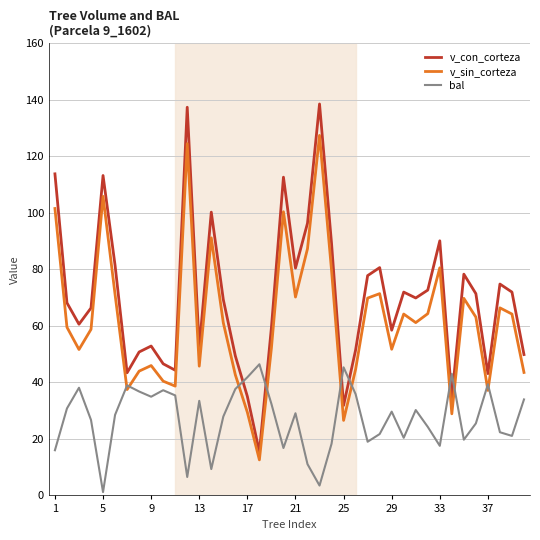

Which series has the largest total across all categories?

v_con_corteza